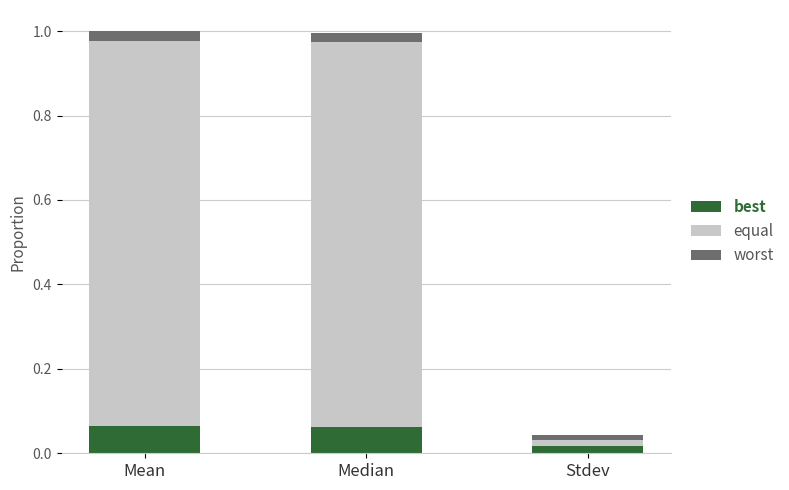

At which label does best reach its minimum?

Stdev